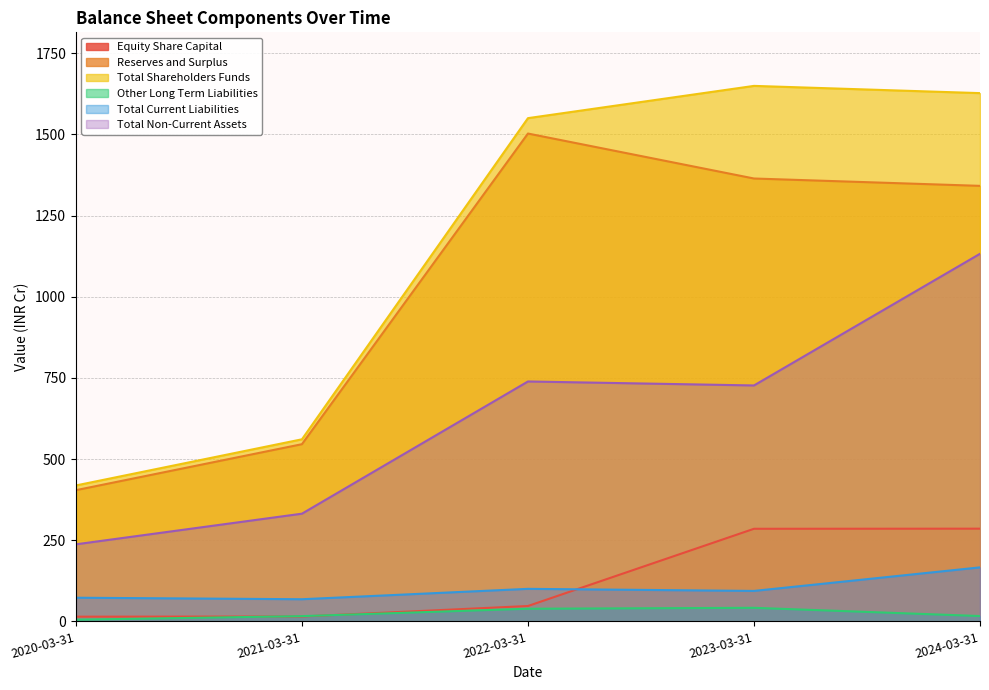

At which category does Total Current Liabilities reach its first local peak?

2022-03-31